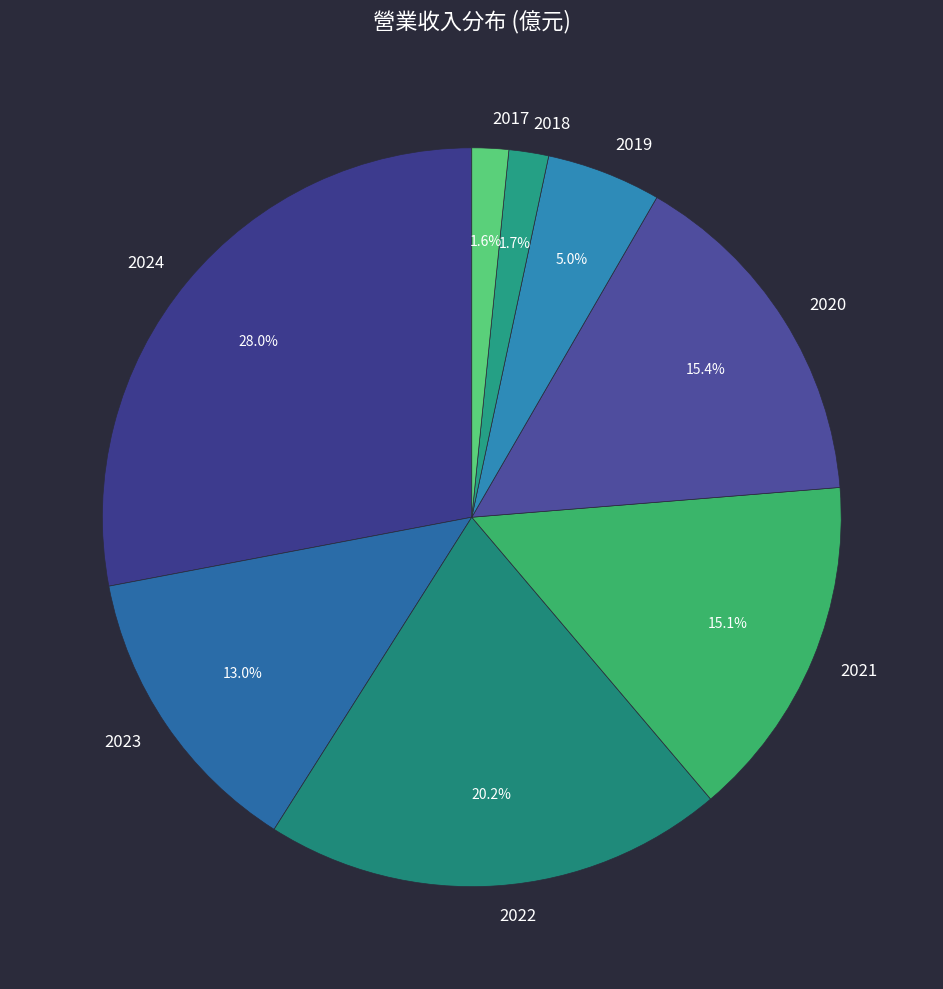

Is the sum of 2019 and 2024 greater than half?

No